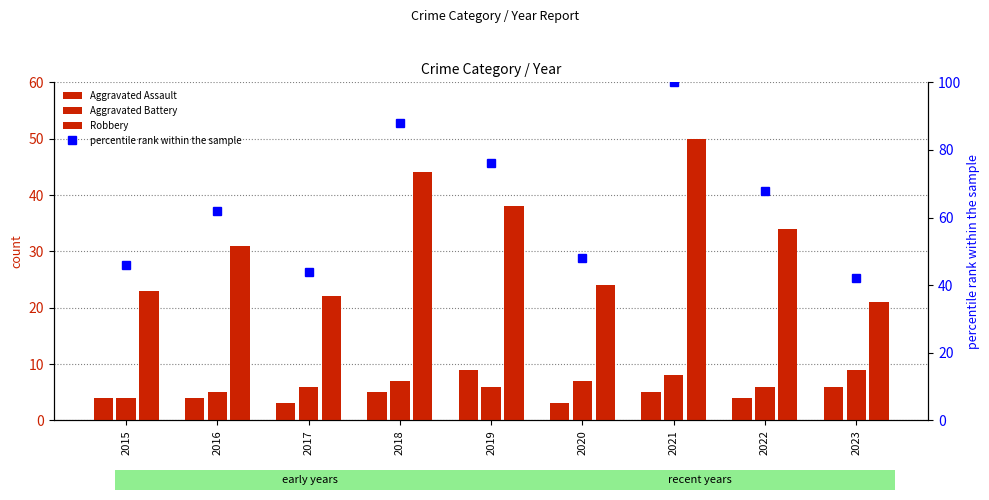

How many data points does each series have?

9